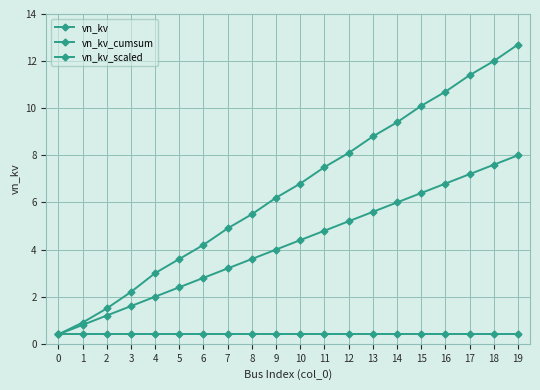

How many lines are shown in the chart?

3